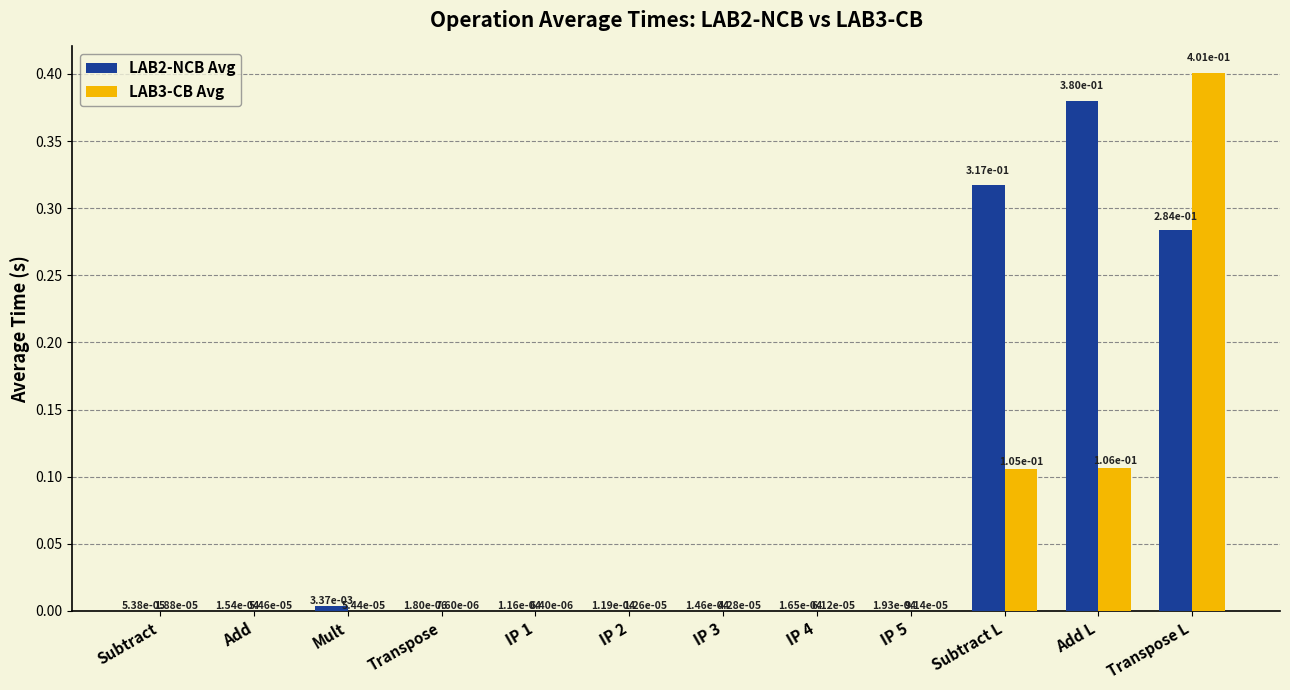

How many groups of bars are there?

12